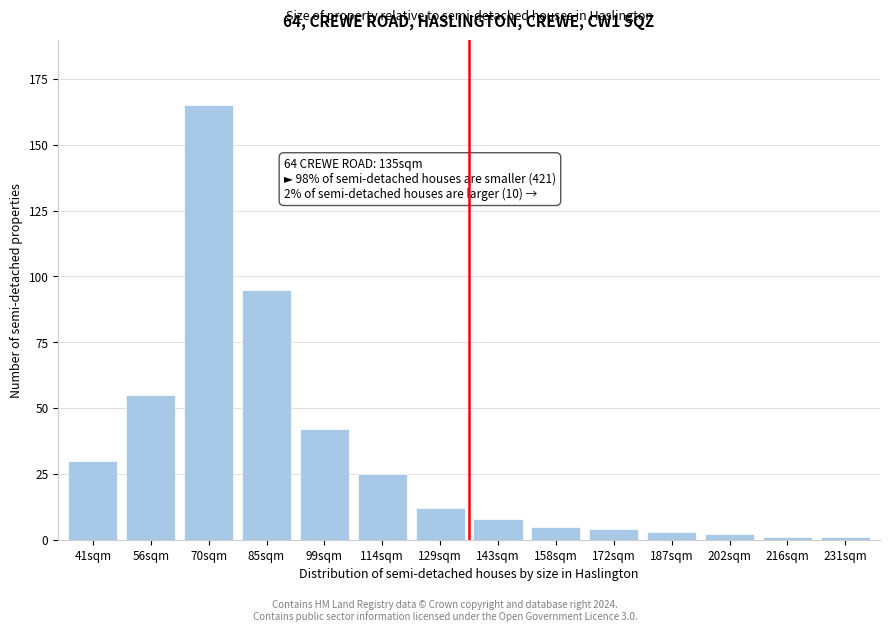

Reading left to right, extract all data points from this chart.

30	55	165	95	42	25	12	8	5	4	3	2	1	1